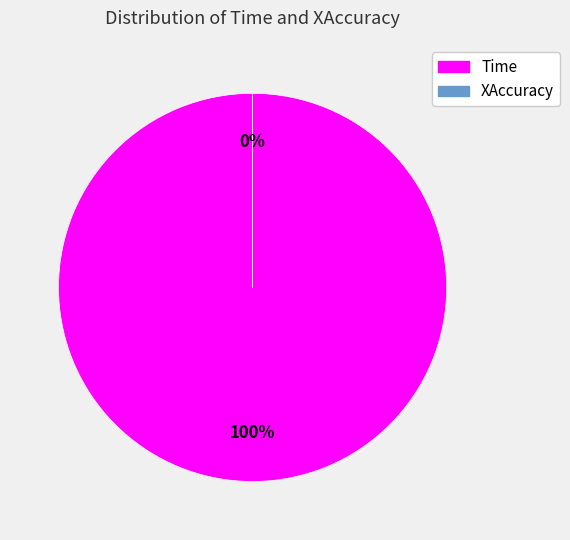

Rank the categories by value from lowest to highest.

XAccuracy, Time